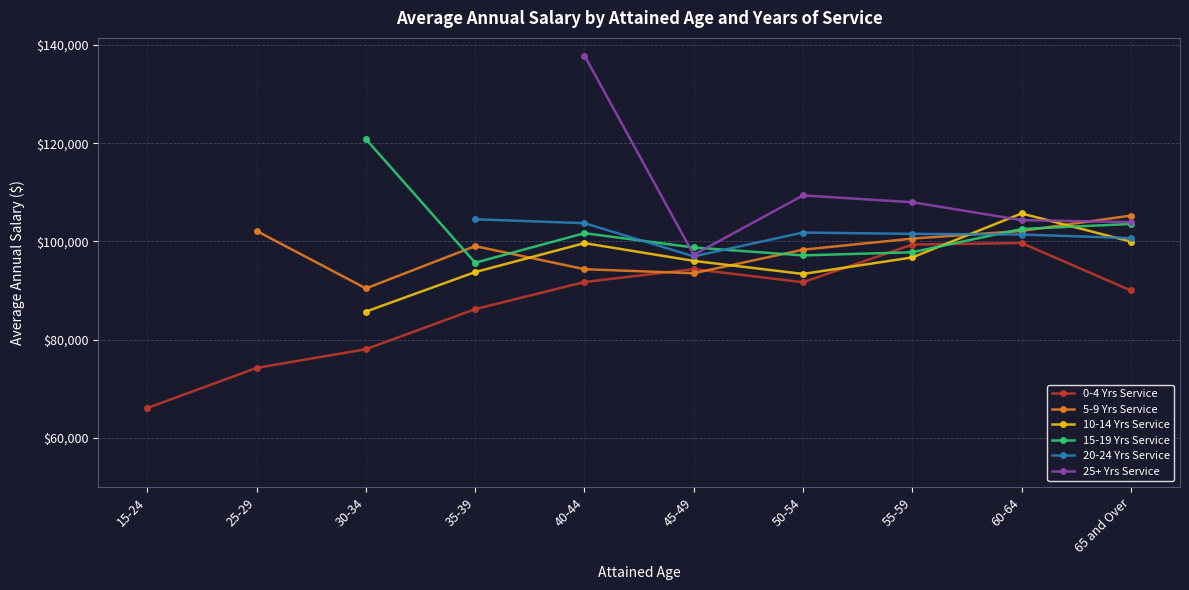

What is the label of the 5th point from the left?

40-44